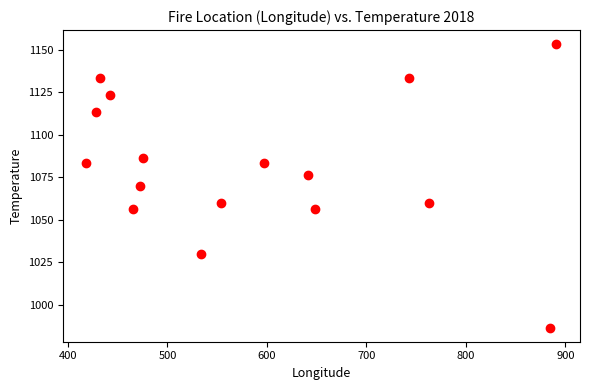

What is the range of Y values (max minus min)?

166.7